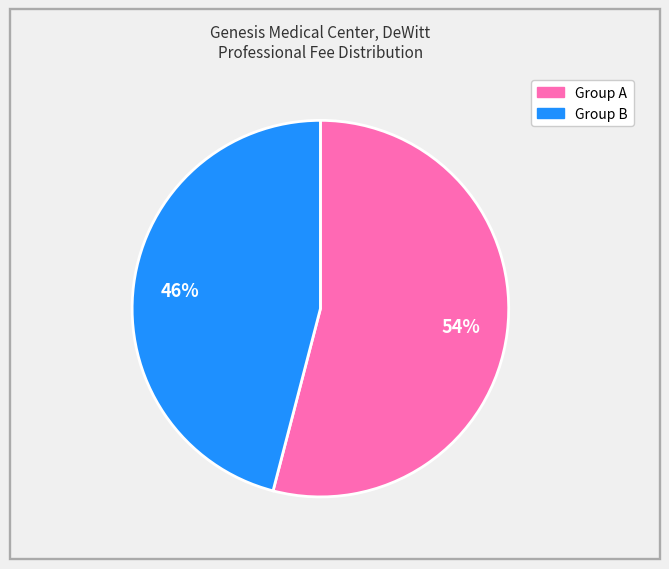

To the nearest percent, what is the average slice percentage?

50%